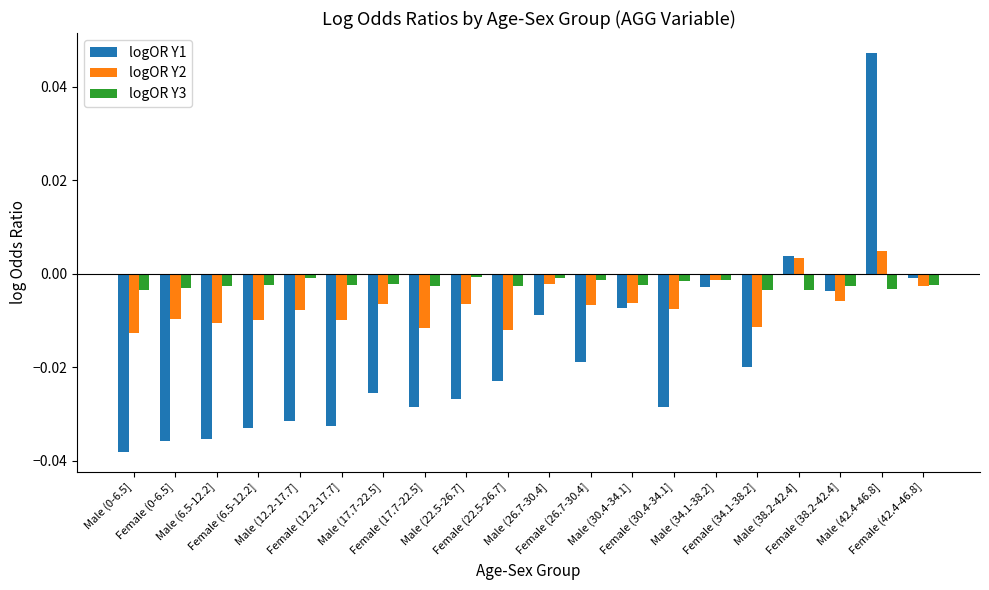

Is the value of logOR Y2 at Female (22.5-26.7] greater than the value of logOR Y3 at Male (38.2-42.4]?

No